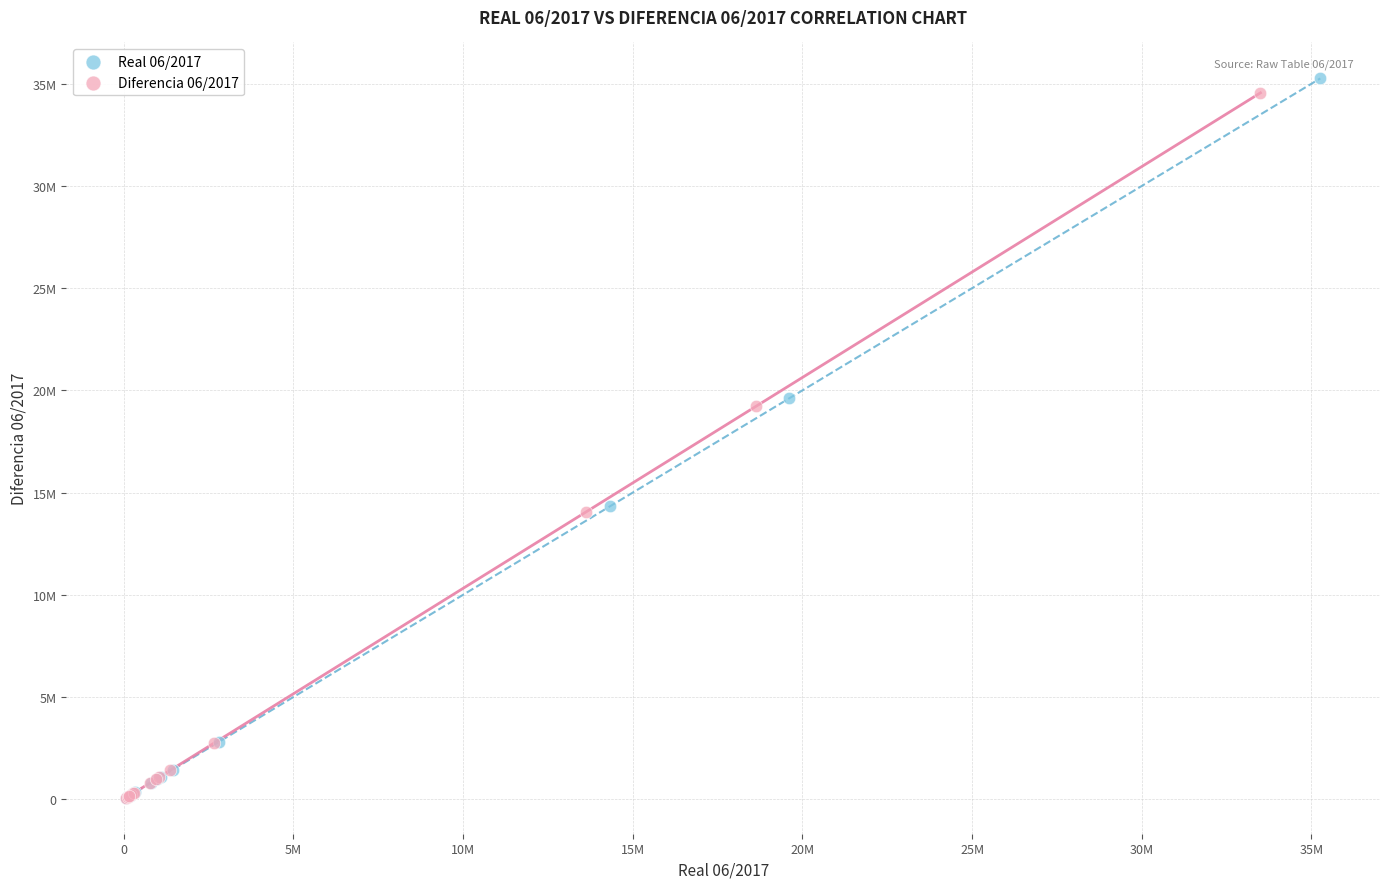

Which series reaches the maximum Y coordinate?

Real 06/2017